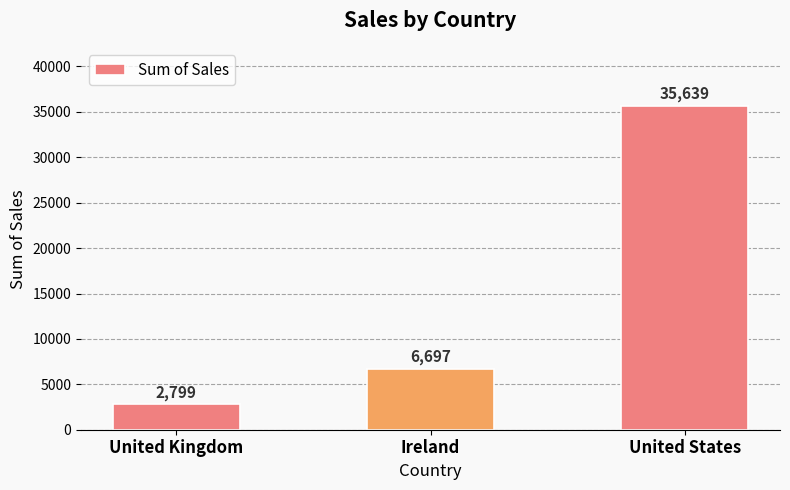

Does the chart contain any negative values?

No